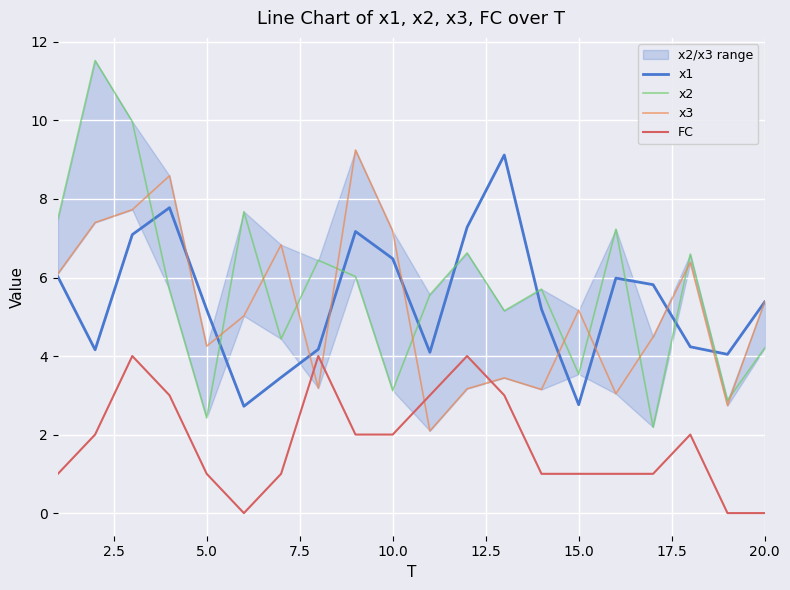

What is the maximum value for FC?

4.0